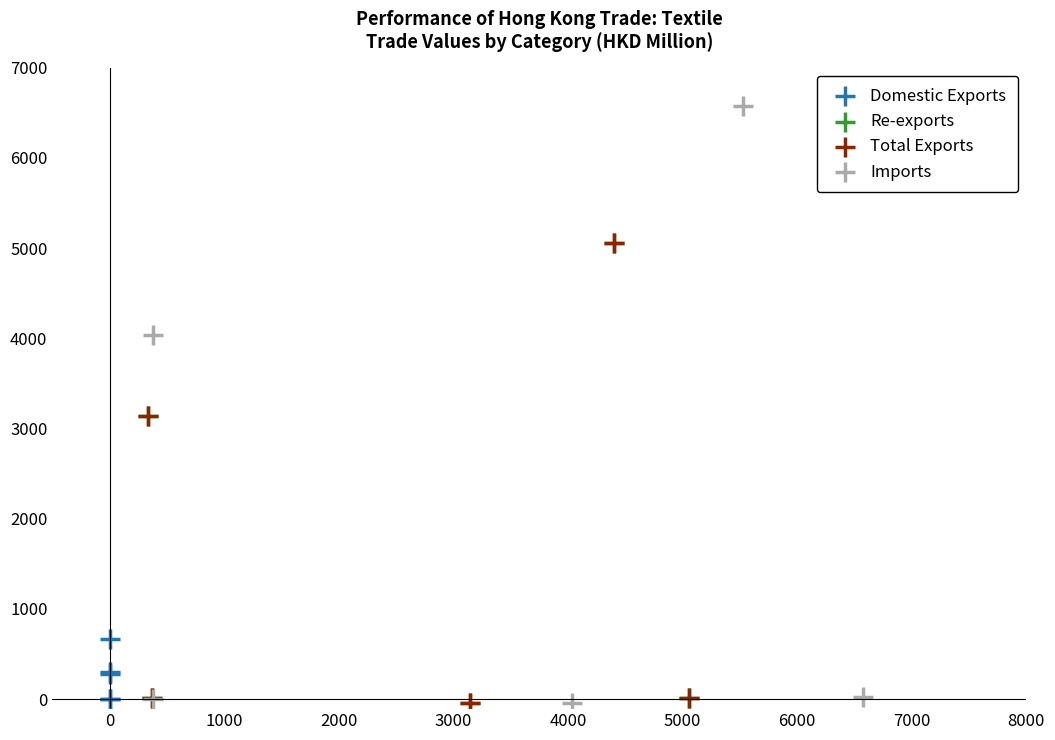

Which series contains the highest Y value?

Imports